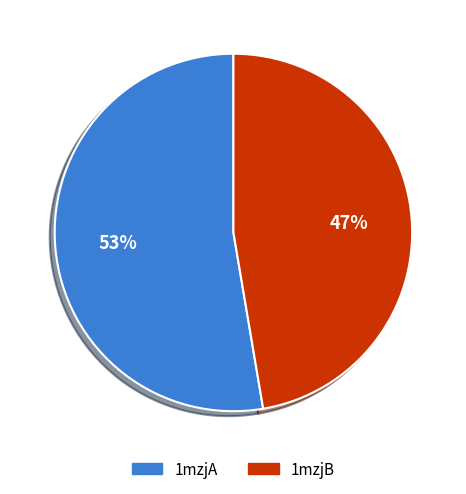

Approximately how many times larger is the value at 1mzjA compared to 1mzjB?

1.1